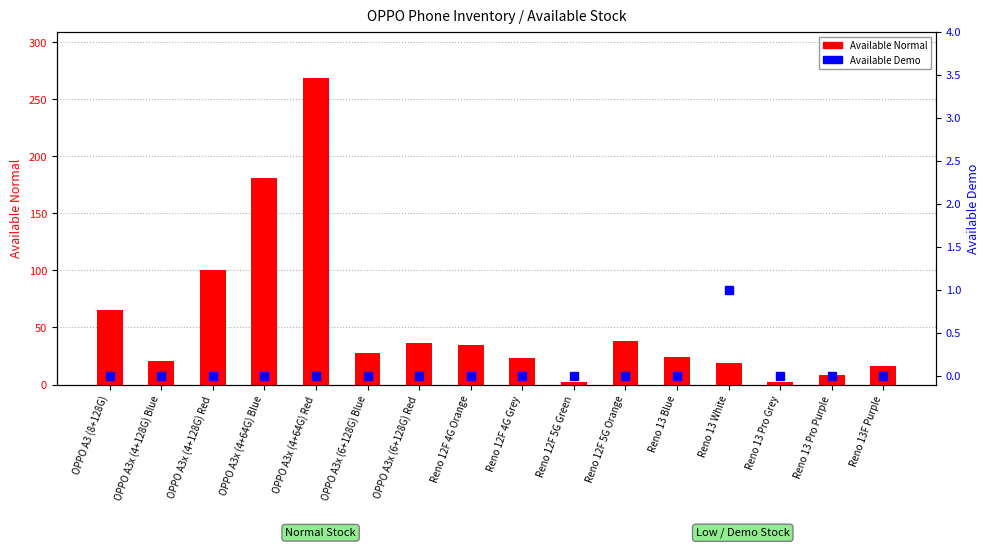

How many values in the Available Normal series are below 28?

8